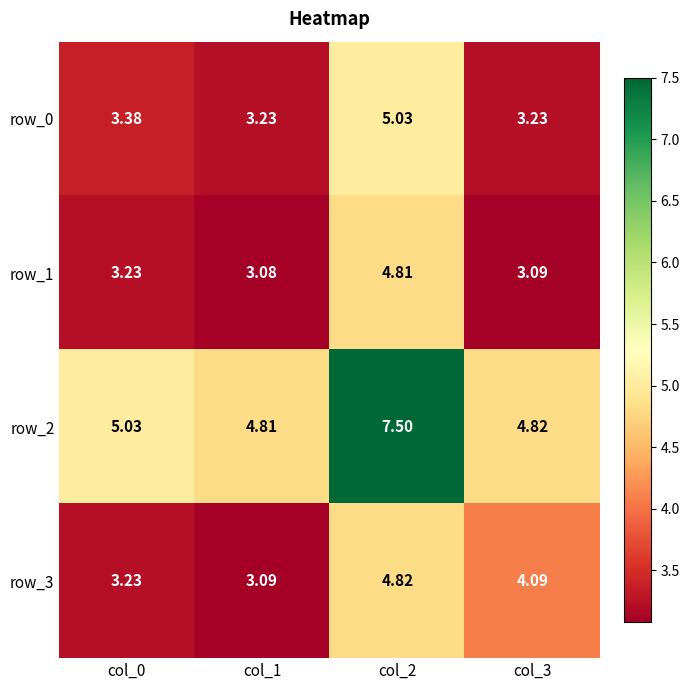

Which series has the largest range (max minus min)?

row_2